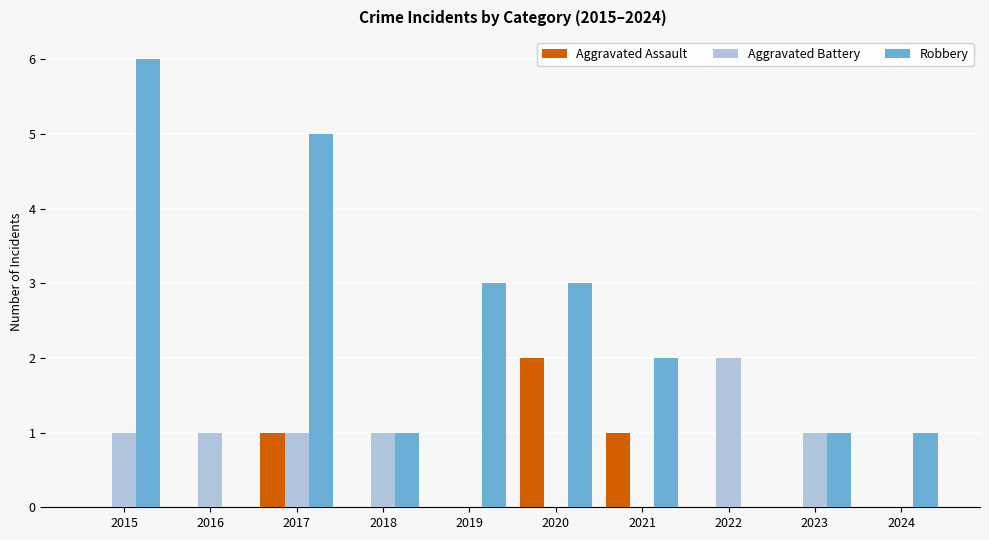

True or false: Aggravated Assault has a value of 0 at 2022.

True